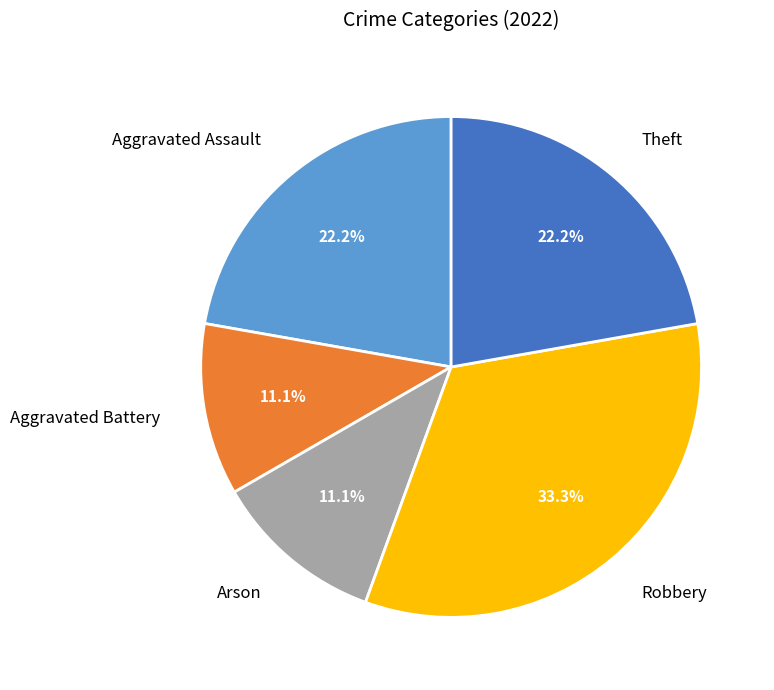

How many segments does this pie chart have?

5